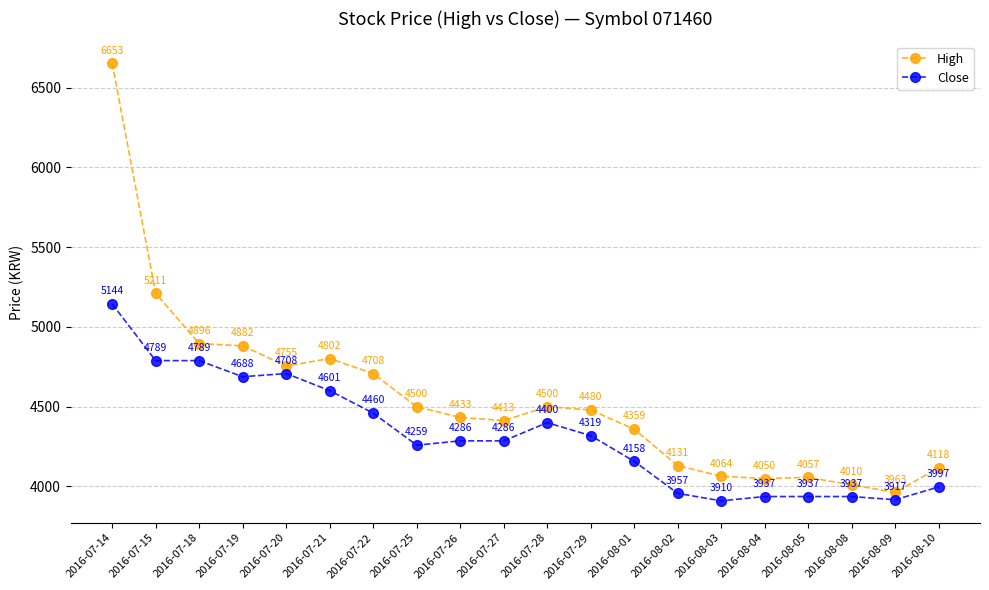

What is the sum of all Close values?

86479